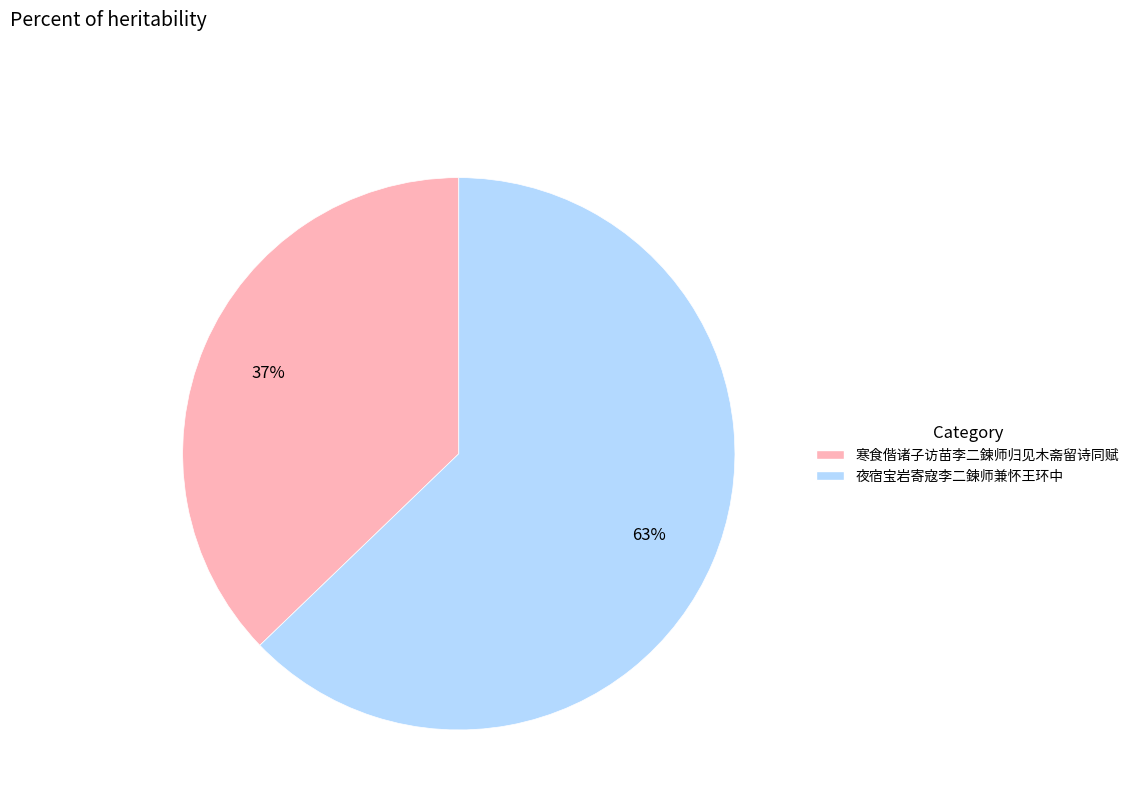

Does any single category account for the majority?

Yes